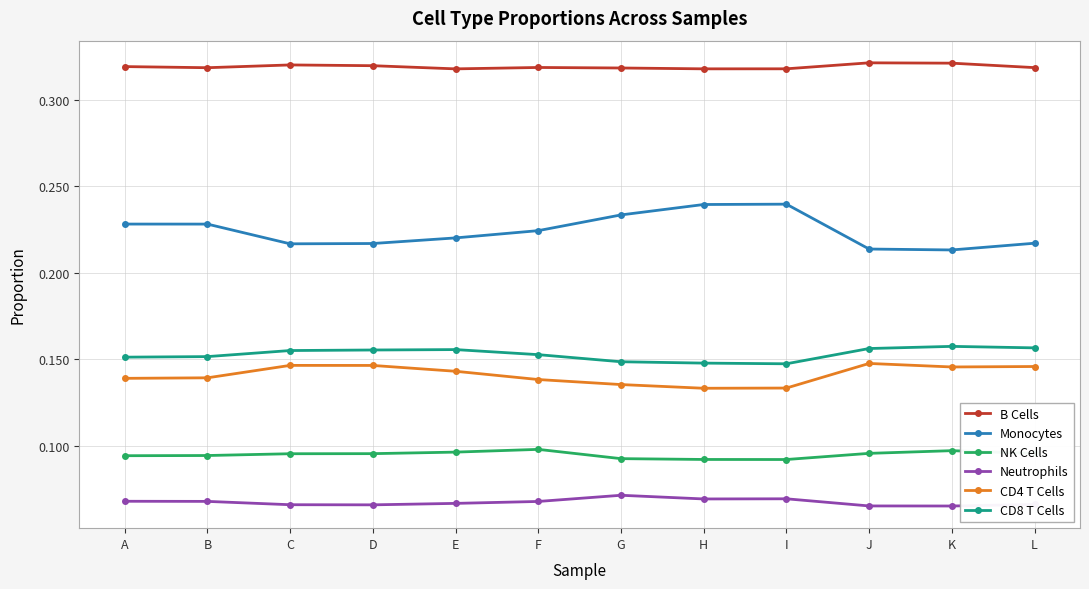

Count the Monocytes values in the range 0 to 1.

12